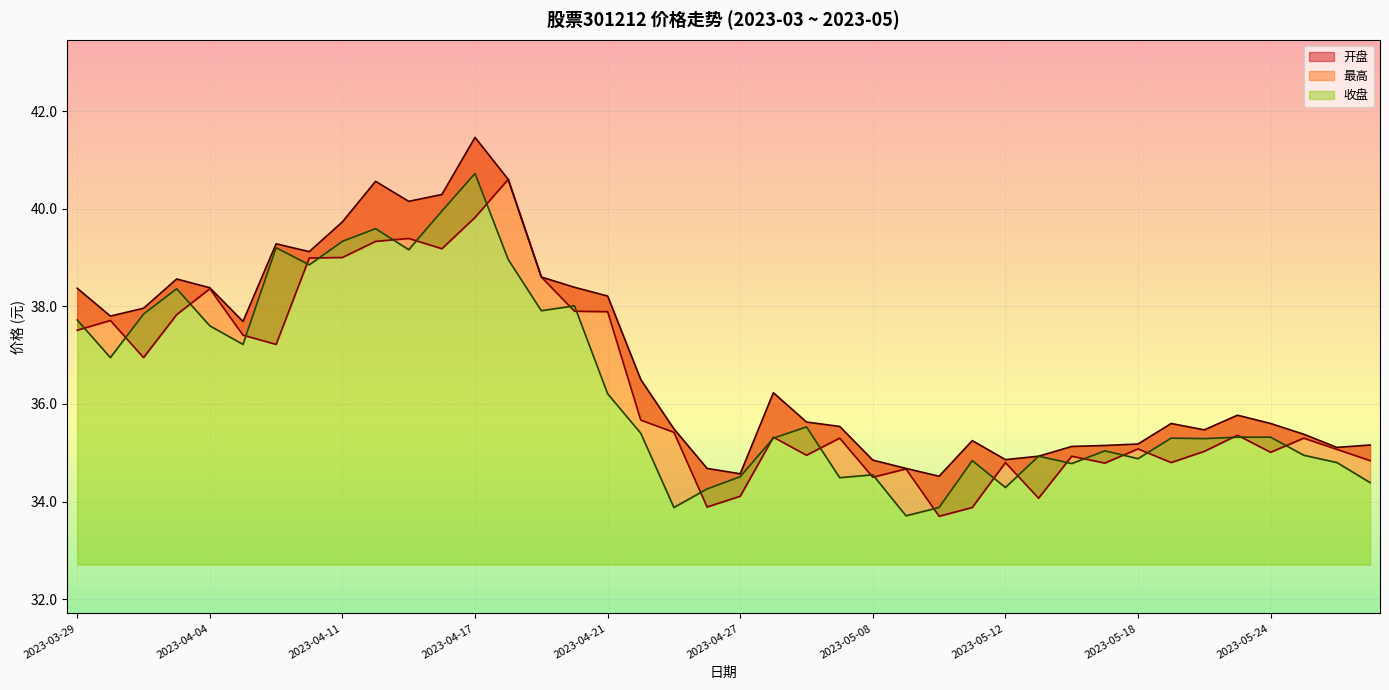

How many lines are shown in the chart?

3